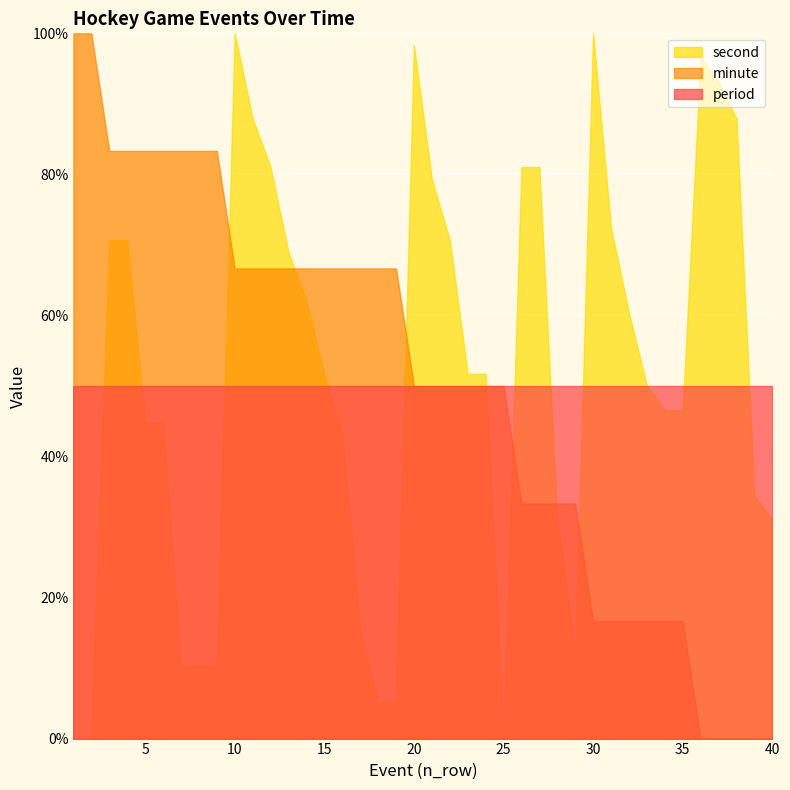

How many intersections are there between second and minute?

7